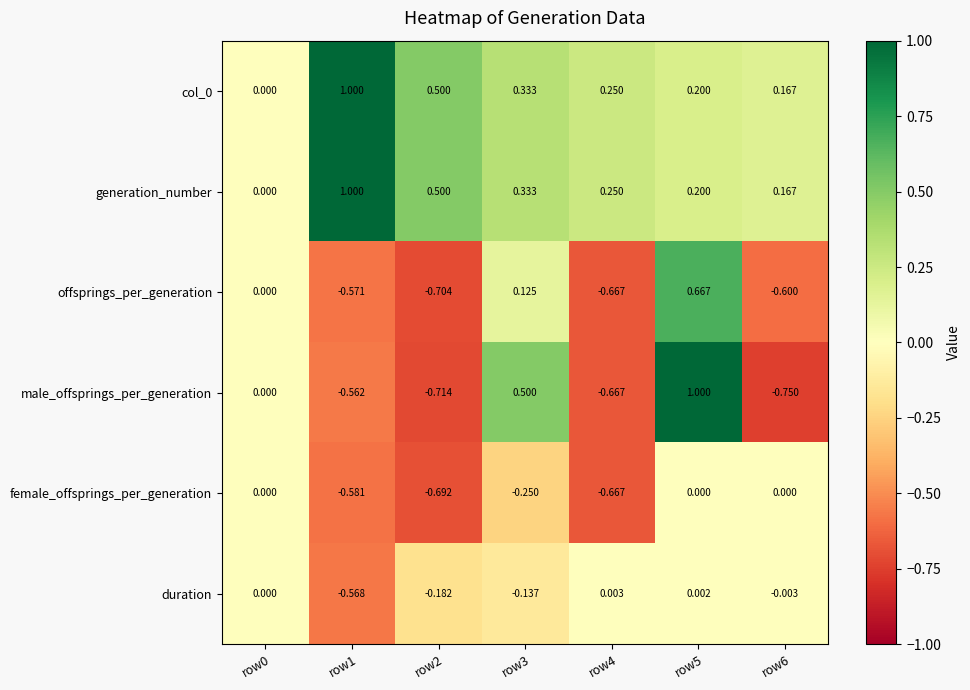

Which series has the largest range (max minus min)?

male_offsprings_per_generation